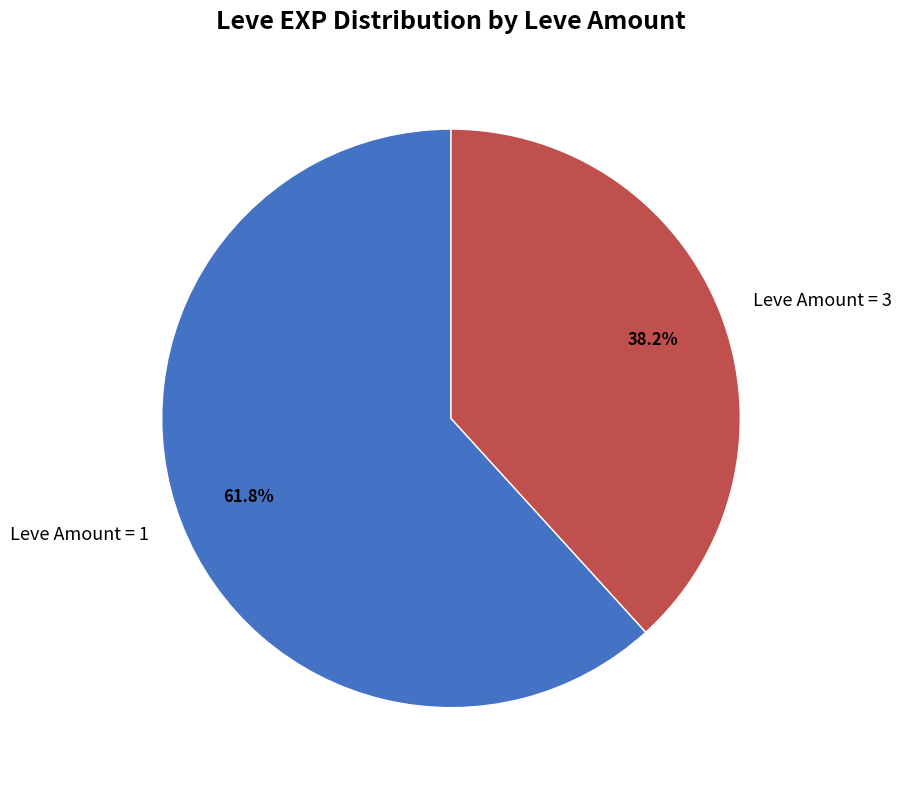

What is the total percentage of Leve Amount = 3 and Leve Amount = 1?

100.0%